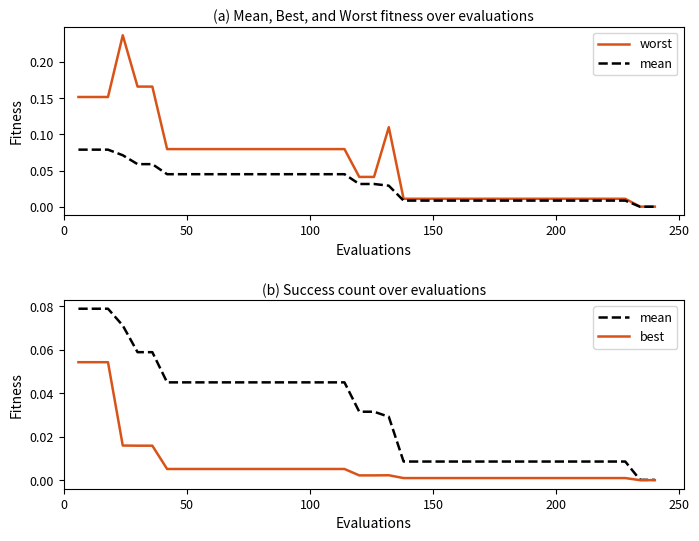

Reading left to right, extract all data points from this chart.

worst: 0.2	0.2	0.2	0.2	0.2	0.2	0.1	0.1	0.1	0.1	0.1	0.1	0.1	0.1	0.1	0.1	0.1	0.1	0.1	0.0	0.0	0.1	0.0	0.0	0.0	0.0	0.0	0.0	0.0	0.0	0.0	0.0	0.0	0.0	0.0	0.0	0.0	0.0	0.0	0.0
mean: 0.1	0.1	0.1	0.1	0.1	0.1	0.0	0.0	0.0	0.0	0.0	0.0	0.0	0.0	0.0	0.0	0.0	0.0	0.0	0.0	0.0	0.0	0.0	0.0	0.0	0.0	0.0	0.0	0.0	0.0	0.0	0.0	0.0	0.0	0.0	0.0	0.0	0.0	0.0	0.0
best: 0.1	0.1	0.1	0.0	0.0	0.0	0.0	0.0	0.0	0.0	0.0	0.0	0.0	0.0	0.0	0.0	0.0	0.0	0.0	0.0	0.0	0.0	0.0	0.0	0.0	0.0	0.0	0.0	0.0	0.0	0.0	0.0	0.0	0.0	0.0	0.0	0.0	0.0	0.0	0.0